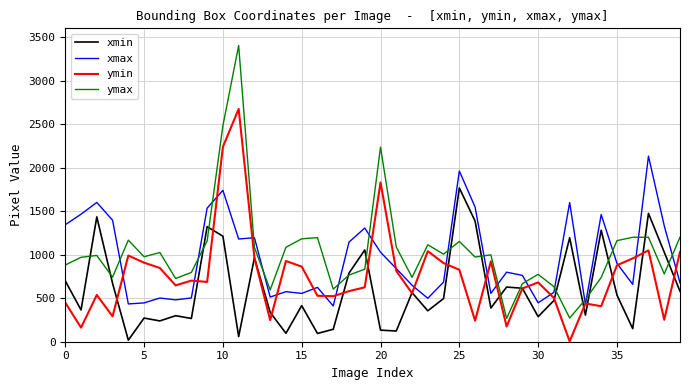

List the series in order of their overall mean, lowest first.

xmin, ymin, xmax, ymax